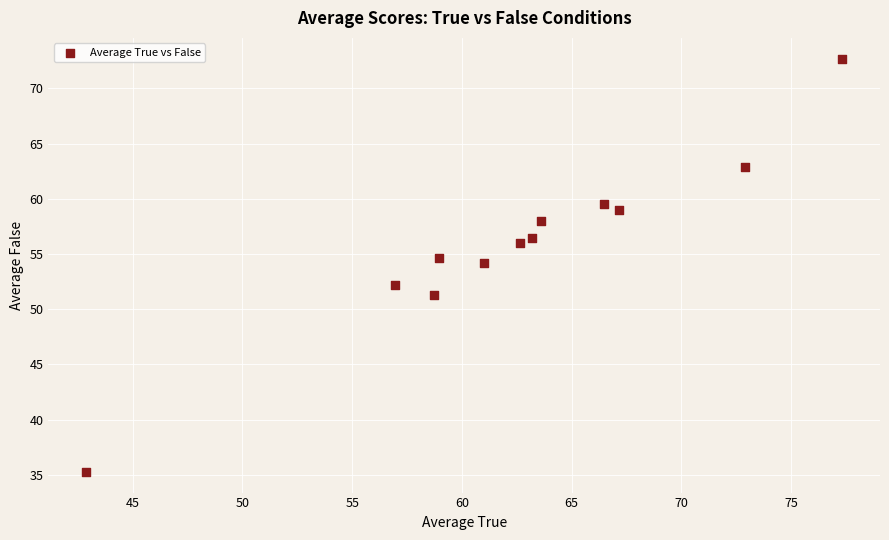

What is the average X value?

62.7